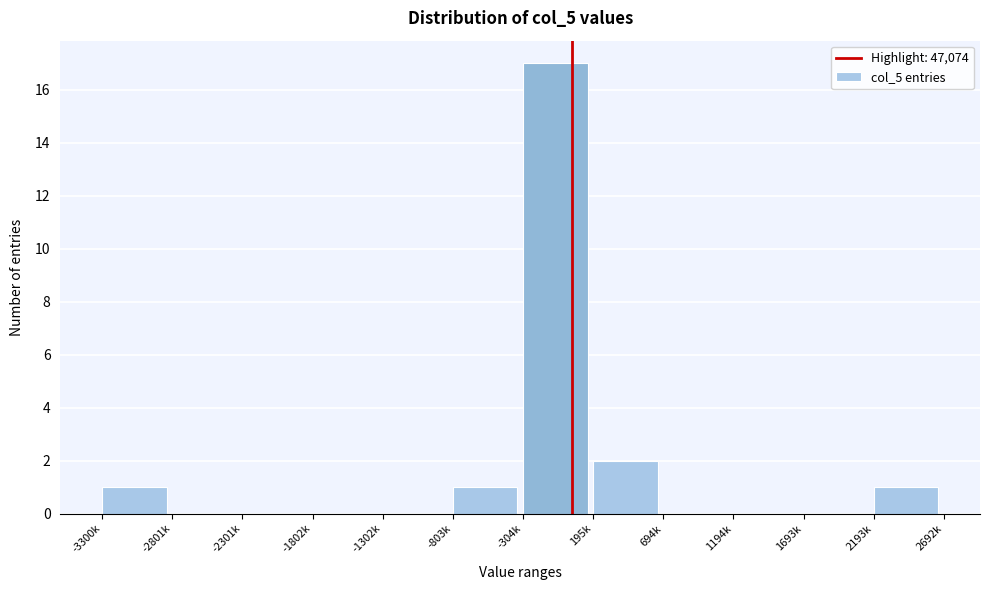

Reading left to right, what are all the values shown in this chart?

-3300k=1	-2801k=0	-2301k=0	-1802k=0	-1302k=0	-803k=1	-304k=17	195k=2	694k=0	1194k=0	1693k=0	2193k=1